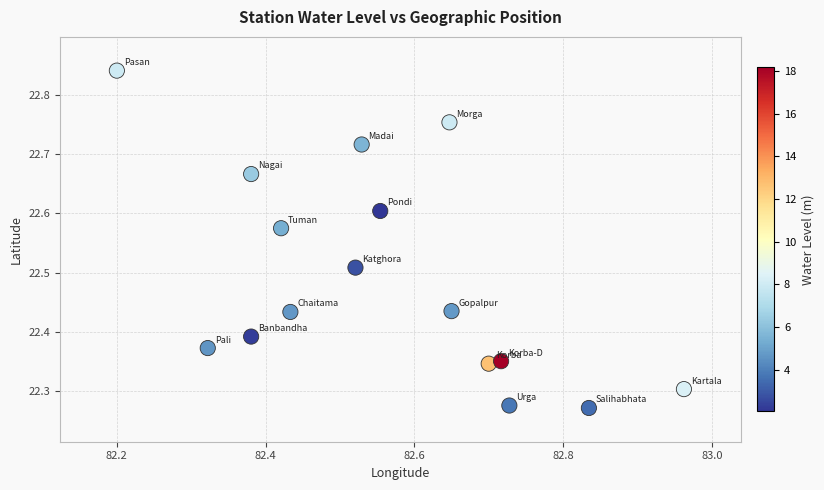

What is the range of Y values (max minus min)?

0.6